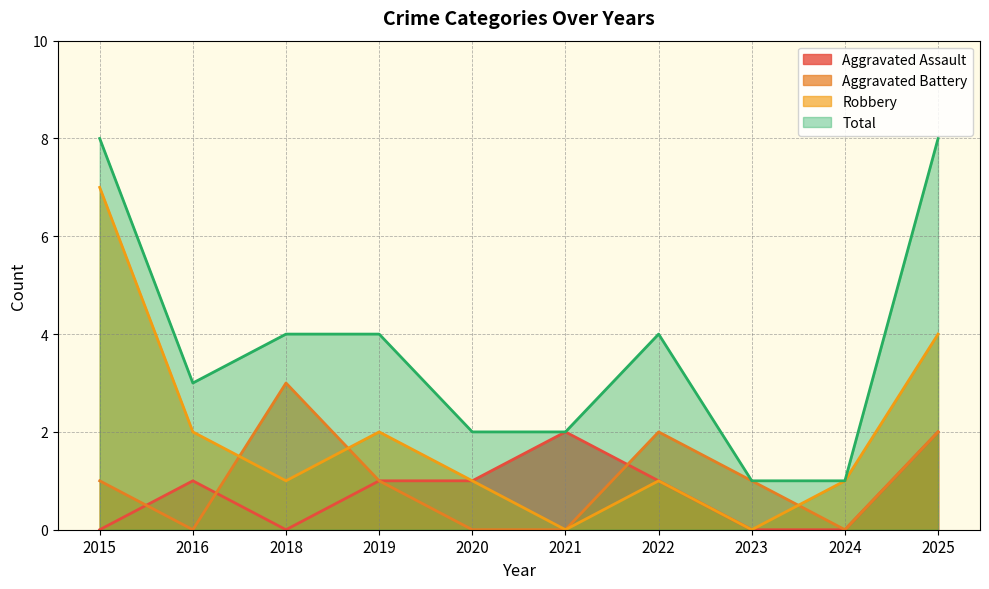

Rank the categories by Aggravated Assault value from highest to lowest.

2021, 2025, 2016, 2019, 2020, 2022, 2015, 2018, 2023, 2024